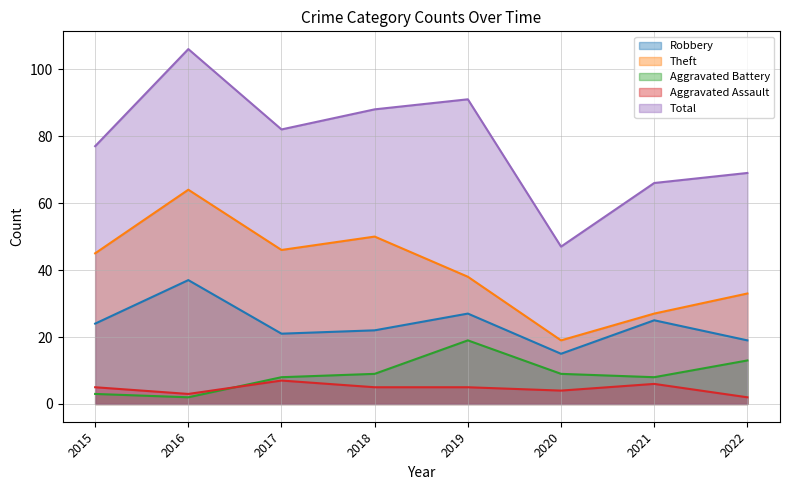

What is the average value of the Theft series?

40